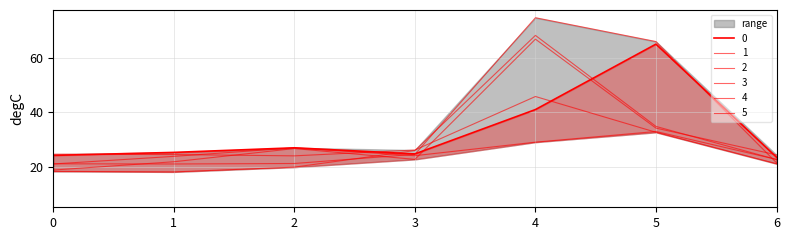

True or false: 0 and 5 intersect in this chart.

False